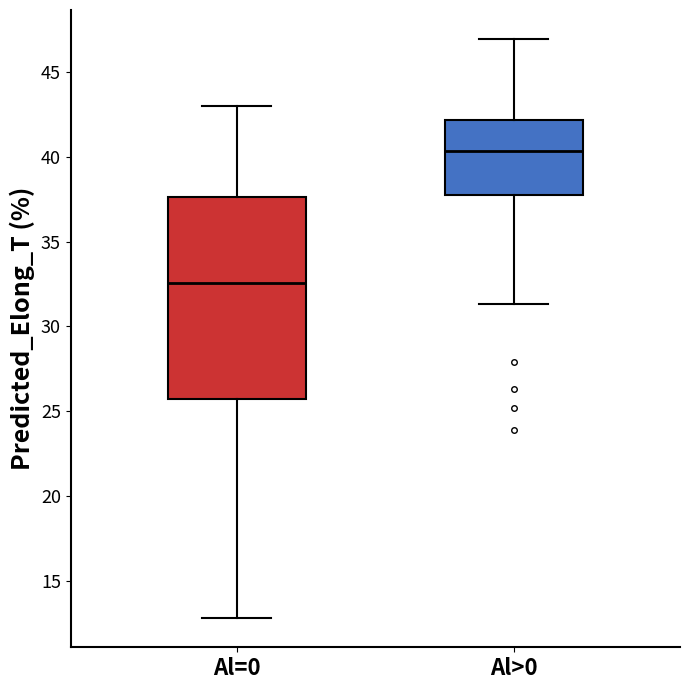

Reading left to right, read every box against the y-axis: the position of its median line, the range the box covers, and the ends of its whiskers. The values are not printed on the chart, so give them approximately, as read against the axis.

Al=0: median 32.5, box 25.5 to 37.5, whiskers 13.0 to 43.0
Al>0: median 40.5, box 37.5 to 42.0, whiskers 31.5 to 47.0